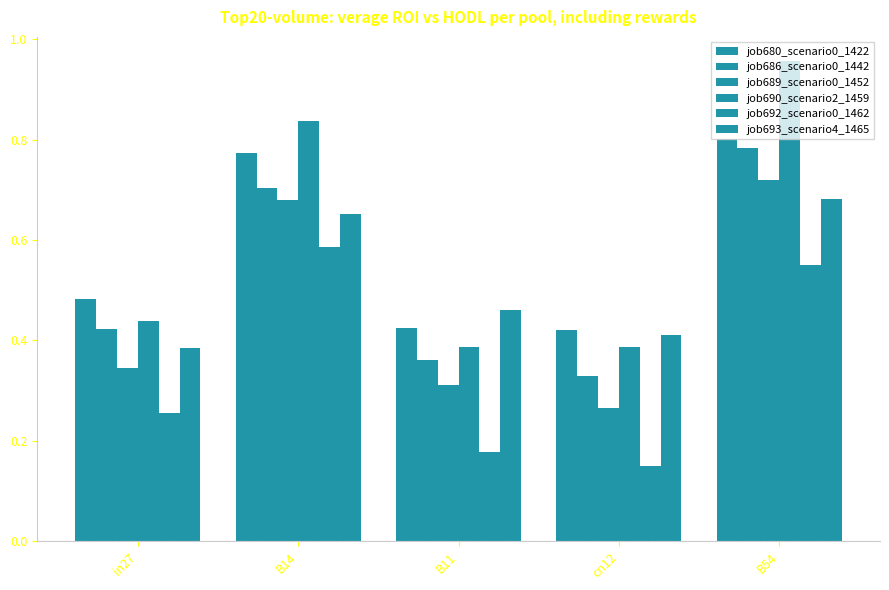

True or false: job692_scenario0_1462 has a value of 0.1 at cn12.

True